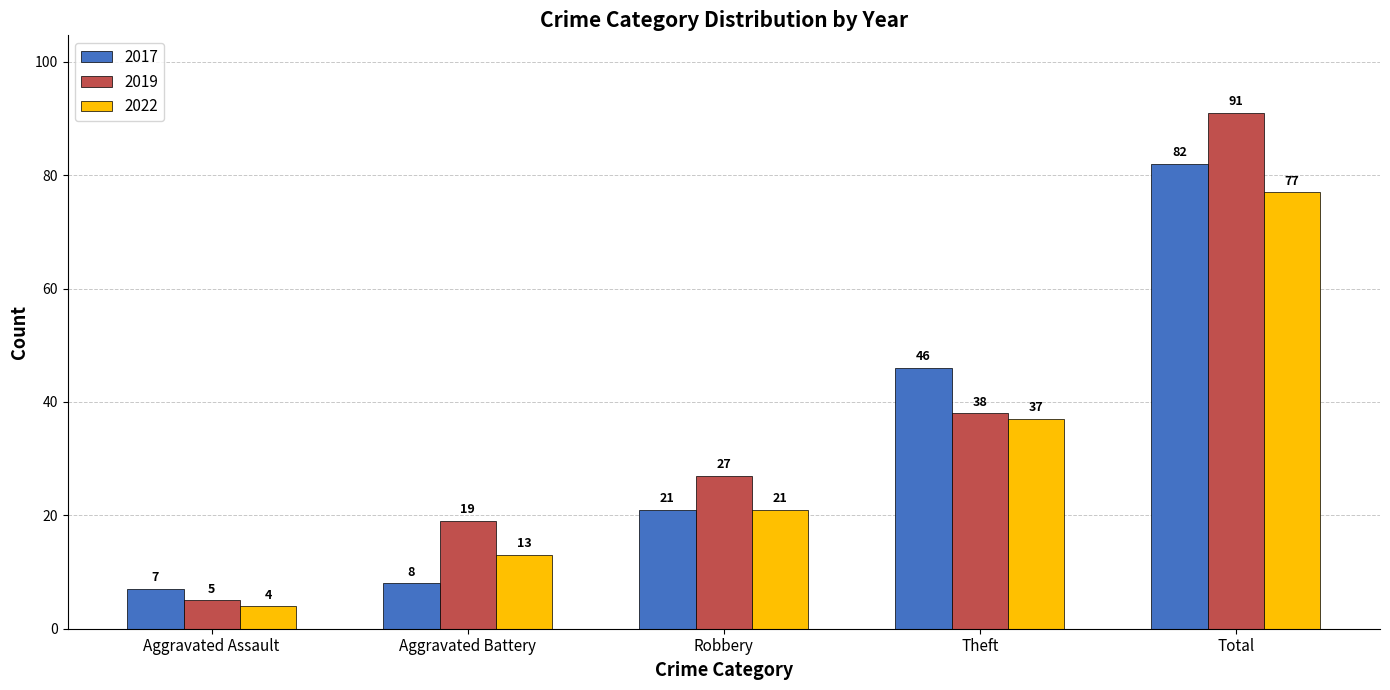

List the labels in order of 2017 value, smallest first.

Aggravated Assault, Aggravated Battery, Robbery, Theft, Total